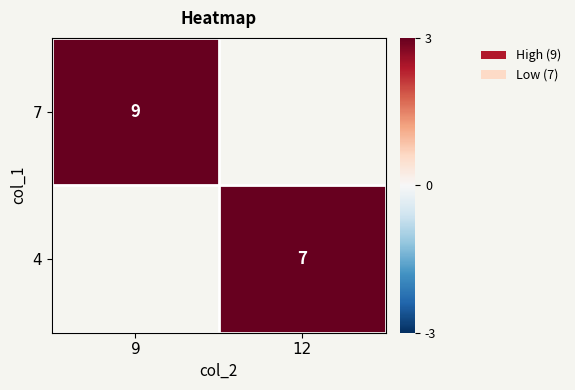

The value of 7 at 9 is 14. True or false?

False